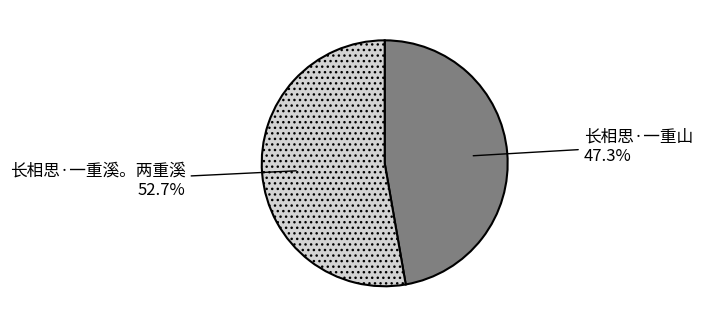

Is 长相思·一重山 the majority of the pie?

No